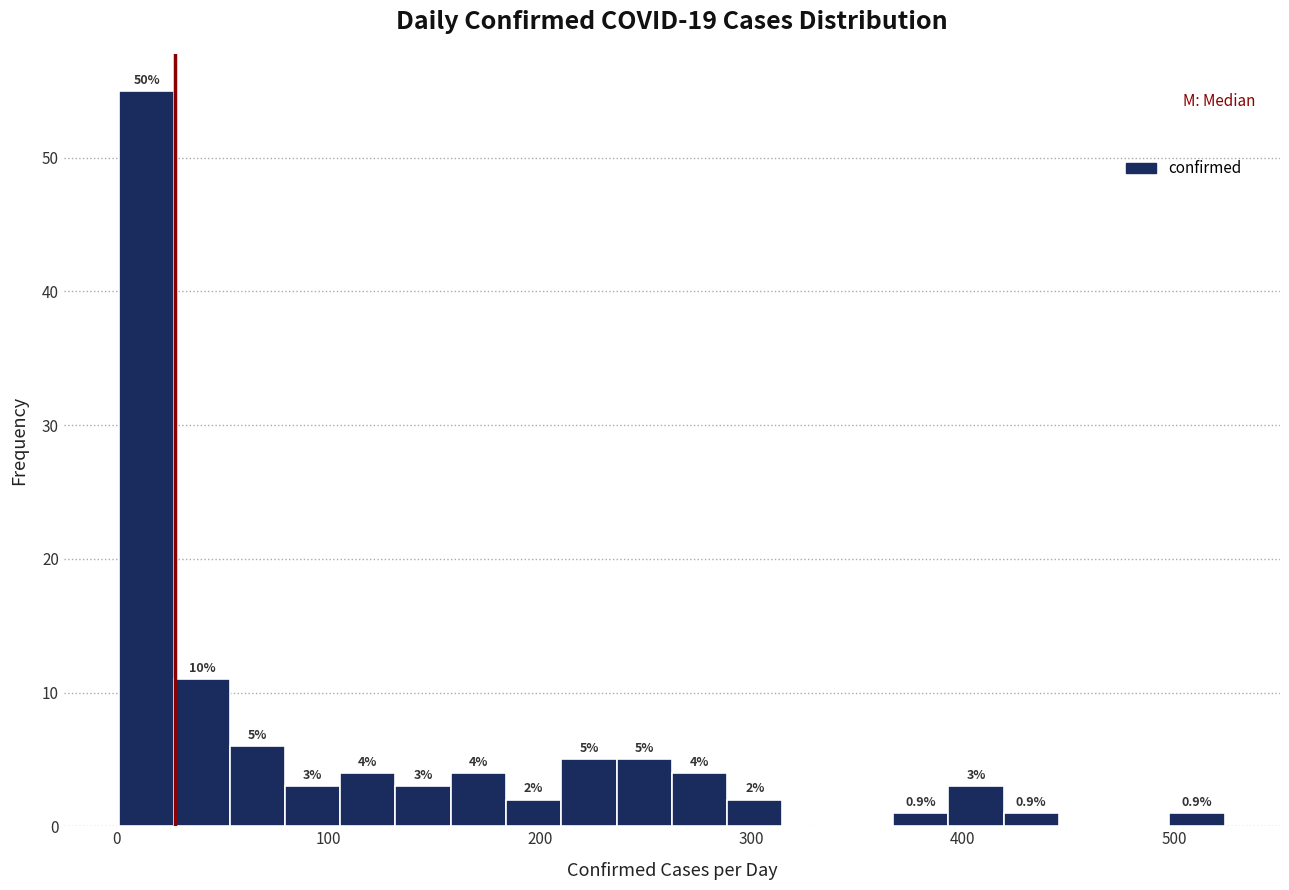

Read against the x-axis, roughly where is the centre of the tallest bar?

10